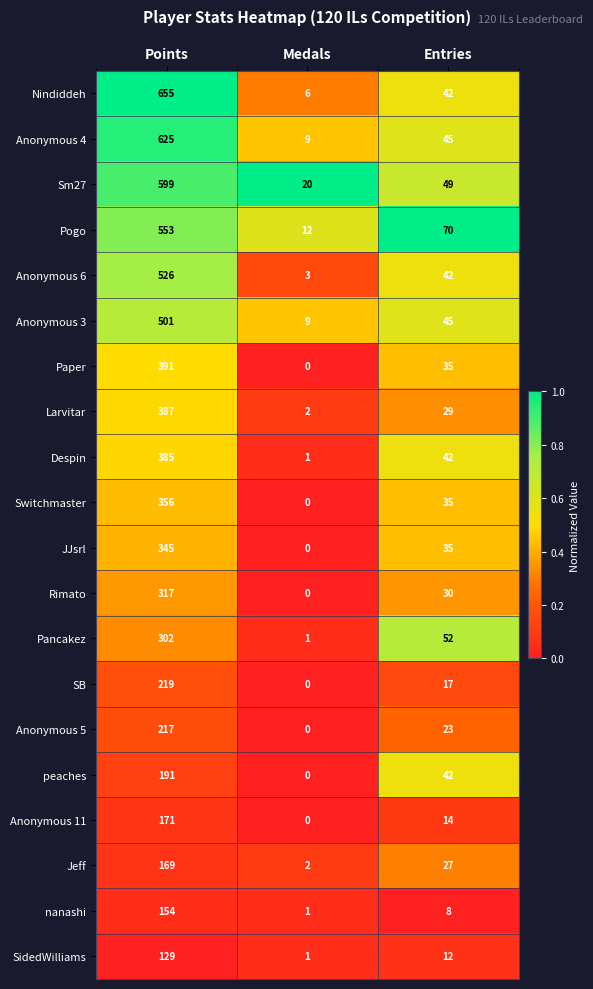

What is the total value across all series at Entries?

694